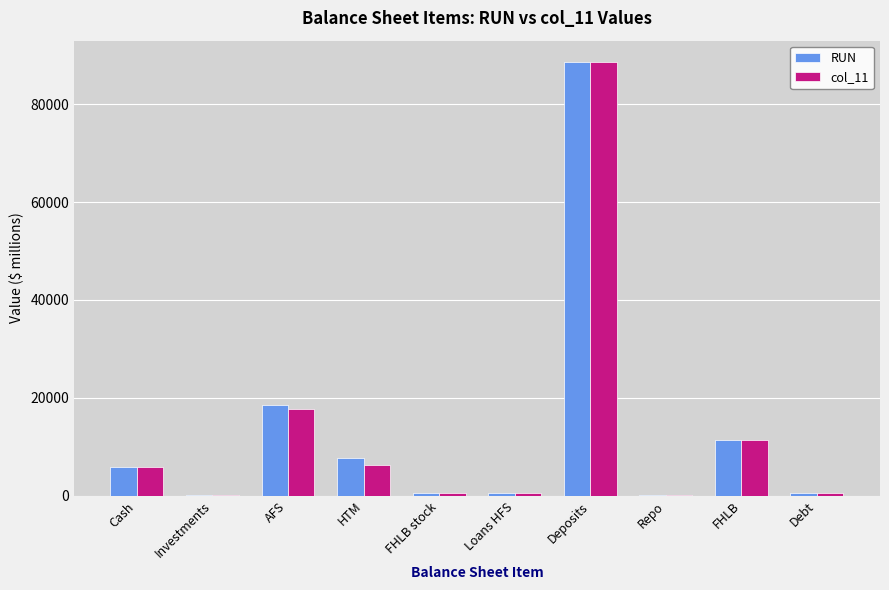

At which category is the sum across all series the highest?

Deposits